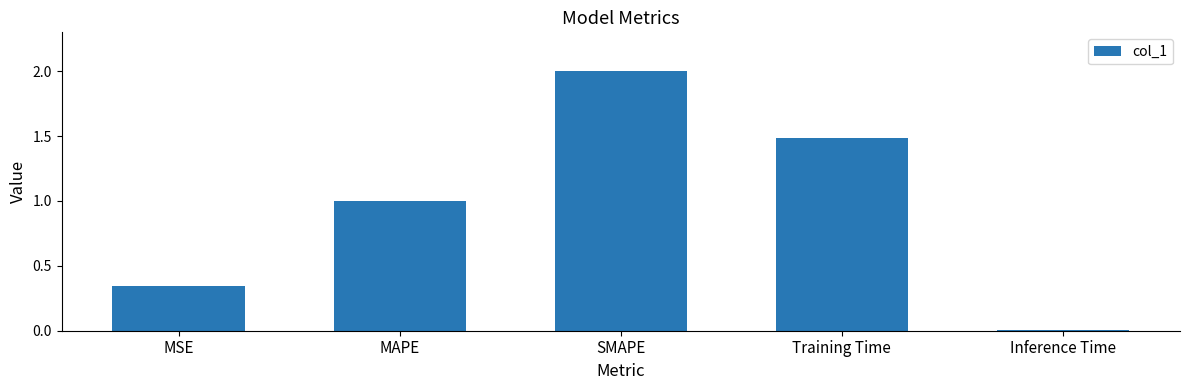

Rank the categories by value from lowest to highest.

Inference Time, MSE, MAPE, Training Time, SMAPE